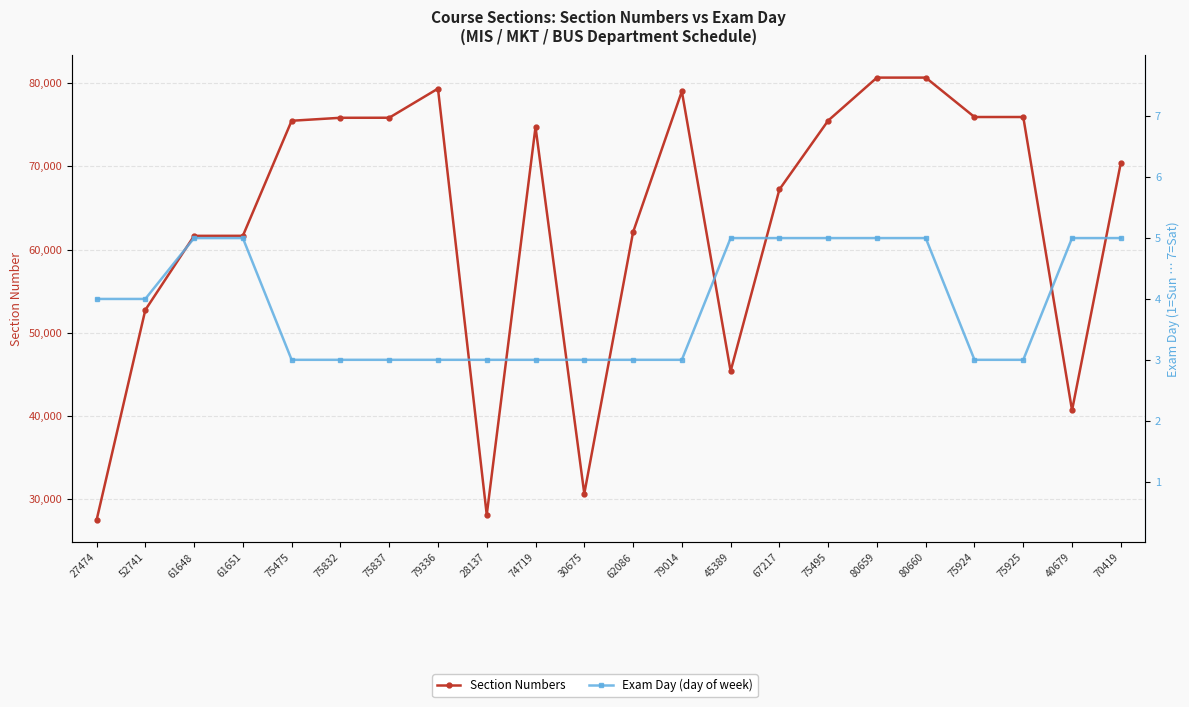

What is the total value across all series at 79336?

79339